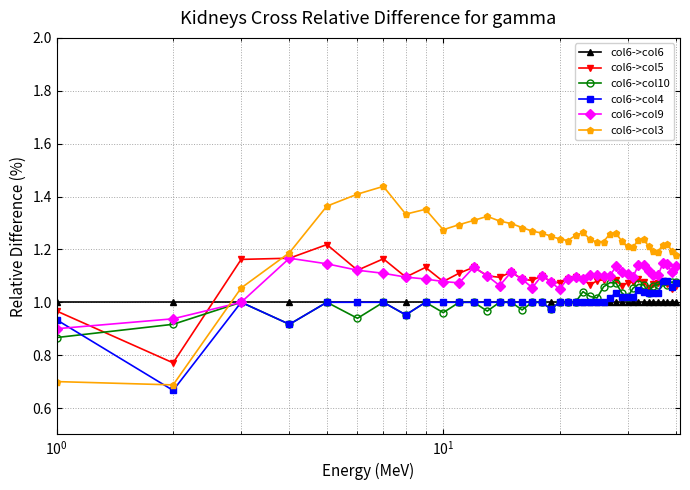

Which series has the largest total across all categories?

col6->col3